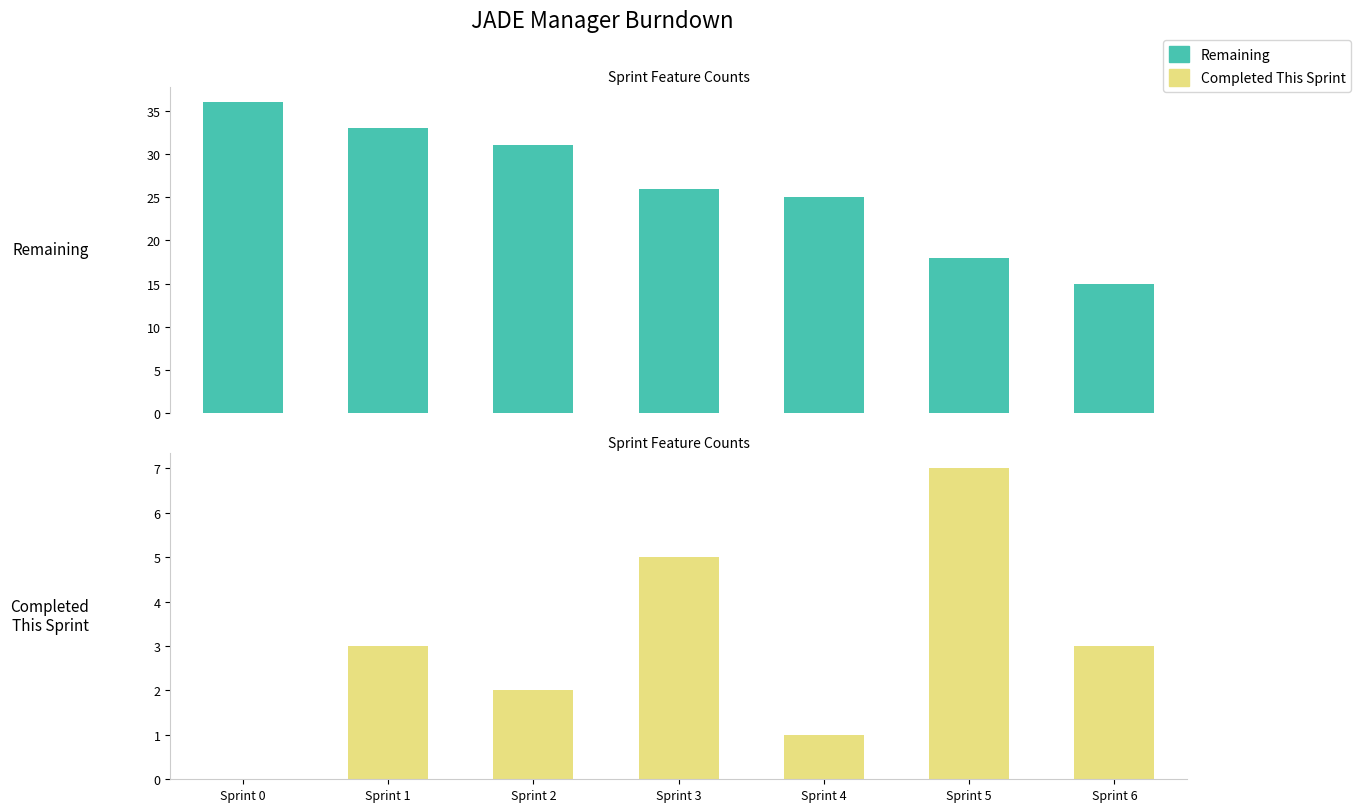

Which series has the largest total across all categories?

Remaining